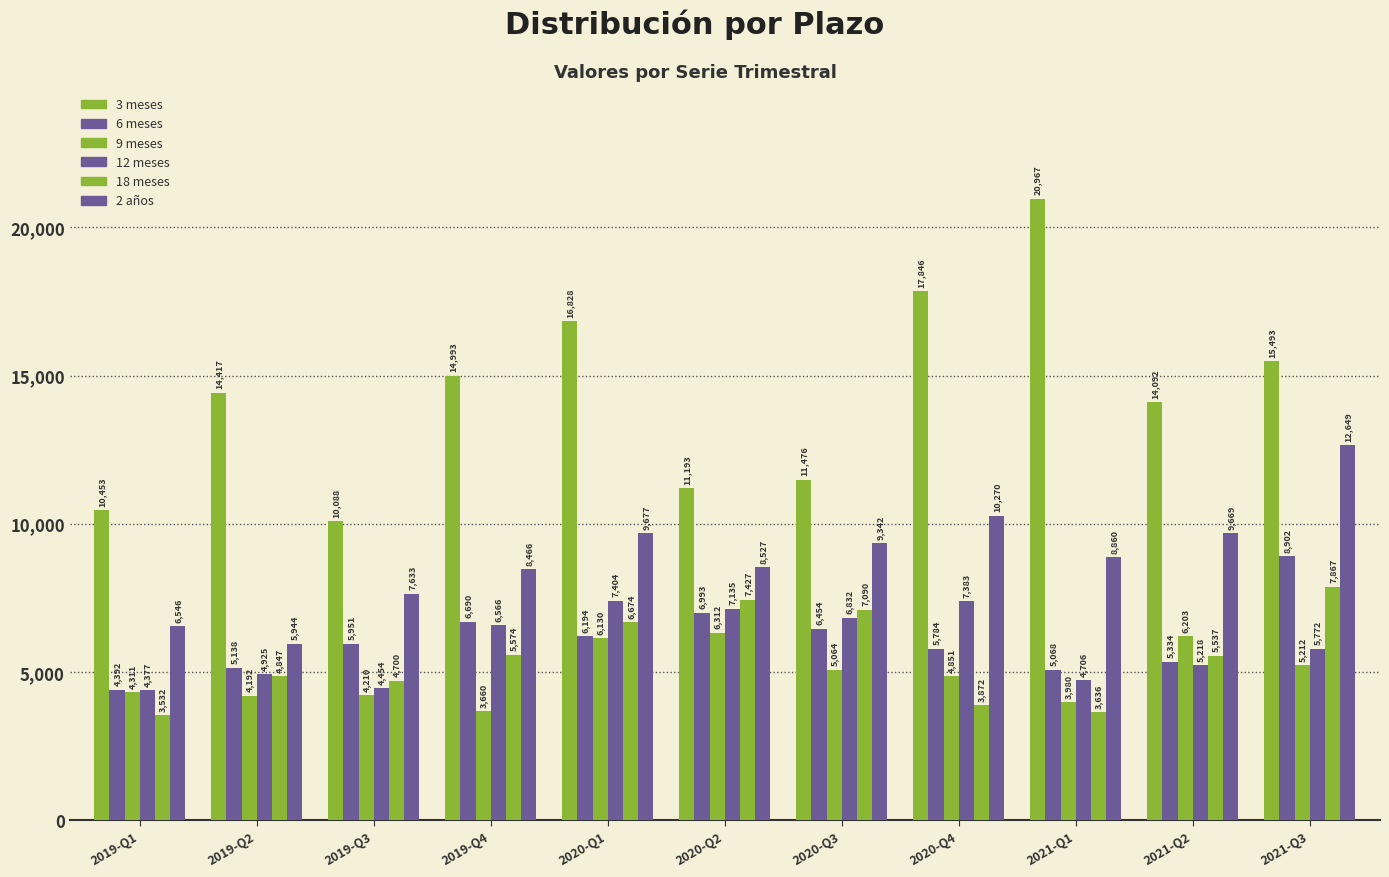

Are the bars horizontal?

No